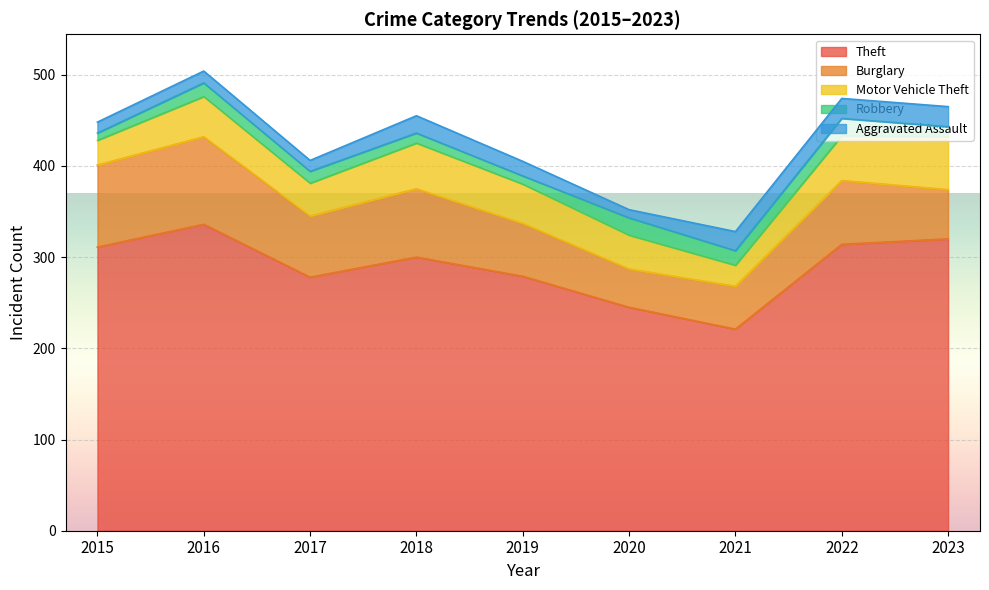

In Motor Vehicle Theft, how many points are lower than both neighbors (excluding endpoints)?

2